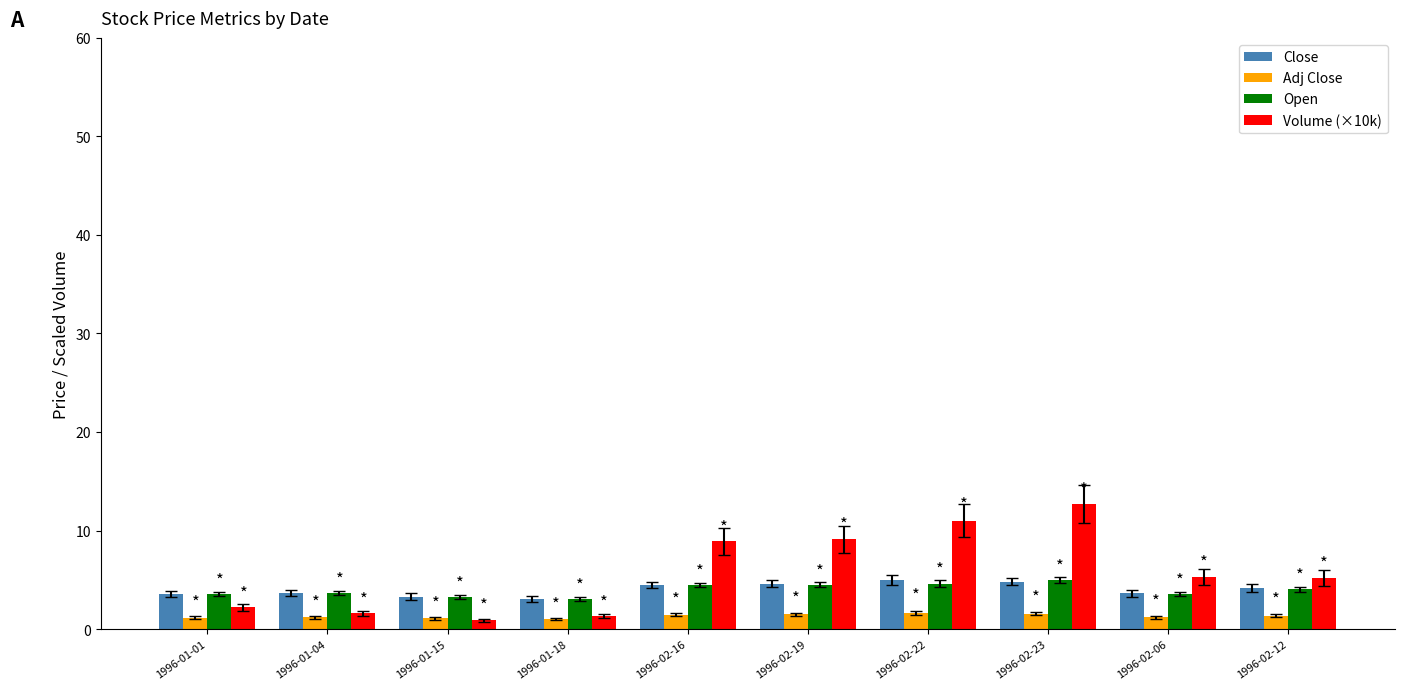

Which series has the widest spread of values?

Volume (×10k)